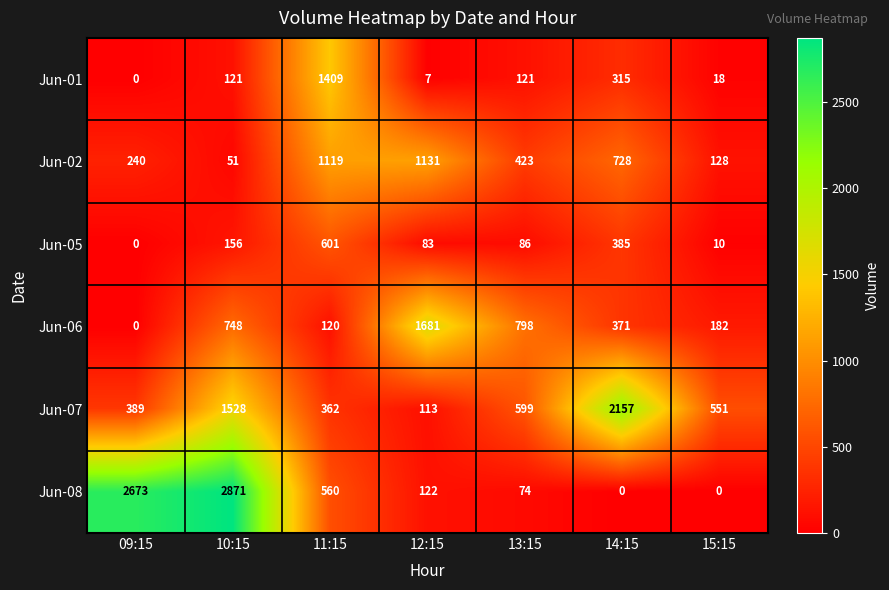

What is the difference between the maximum and minimum values in the Jun-08 series?

2871